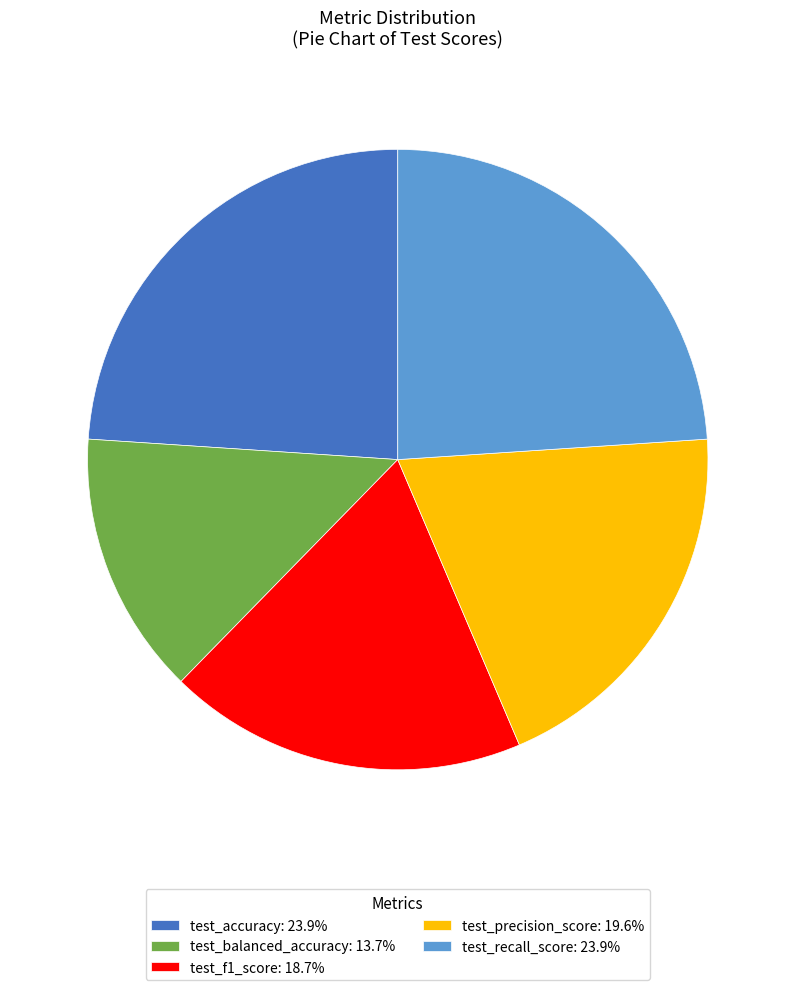

Do test_precision_score: 19.6% and test_balanced_accuracy: 13.7% together represent more than half of the pie?

No